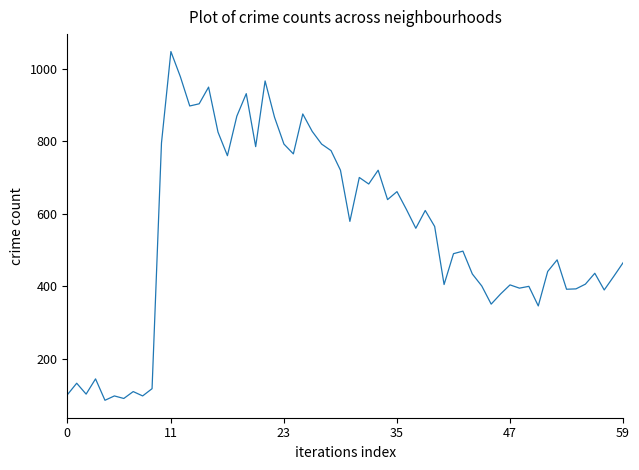

What is the smallest value displayed?

86